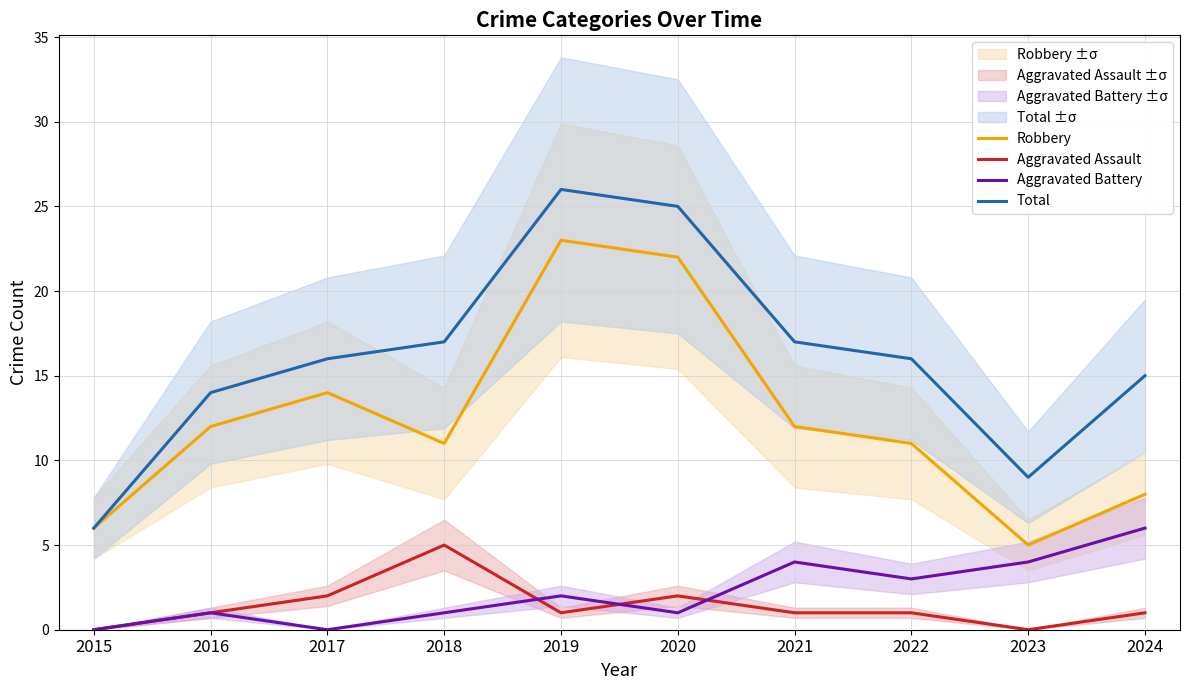

Reading right to left, extract all data points from this chart.

Robbery: 2024=8	2023=5	2022=11	2021=12	2020=22	2019=23	2018=11	2017=14	2016=12	2015=6
Aggravated Assault: 2024=1	2023=0	2022=1	2021=1	2020=2	2019=1	2018=5	2017=2	2016=1	2015=0
Aggravated Battery: 2024=6	2023=4	2022=3	2021=4	2020=1	2019=2	2018=1	2017=0	2016=1	2015=0
Total: 2024=15	2023=9	2022=16	2021=17	2020=25	2019=26	2018=17	2017=16	2016=14	2015=6